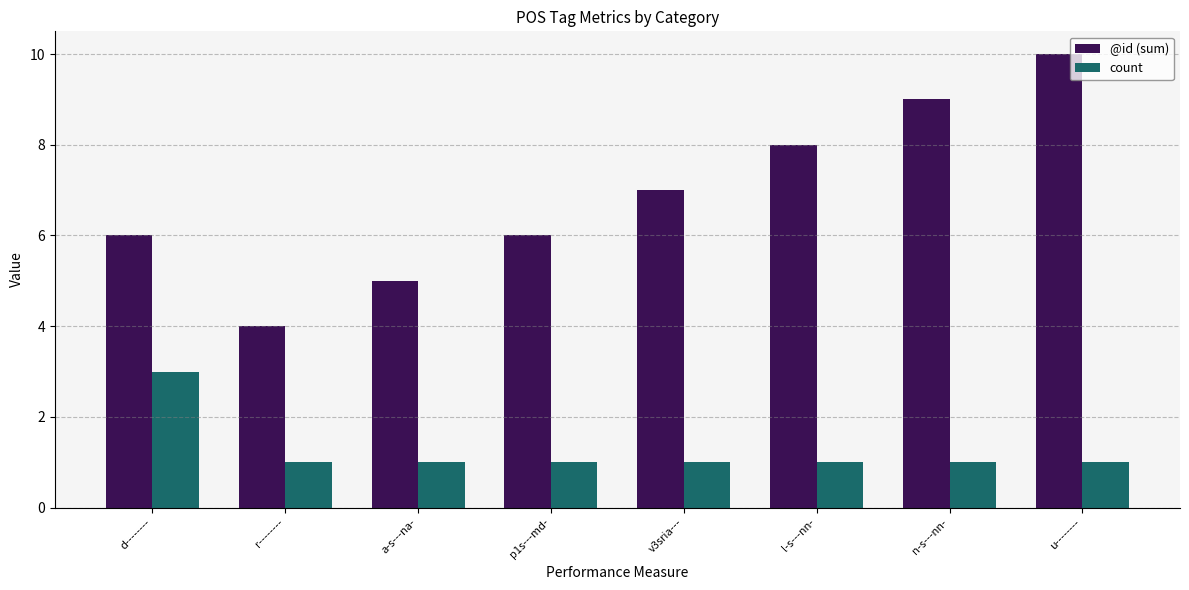

How many categories are shown in the chart?

8